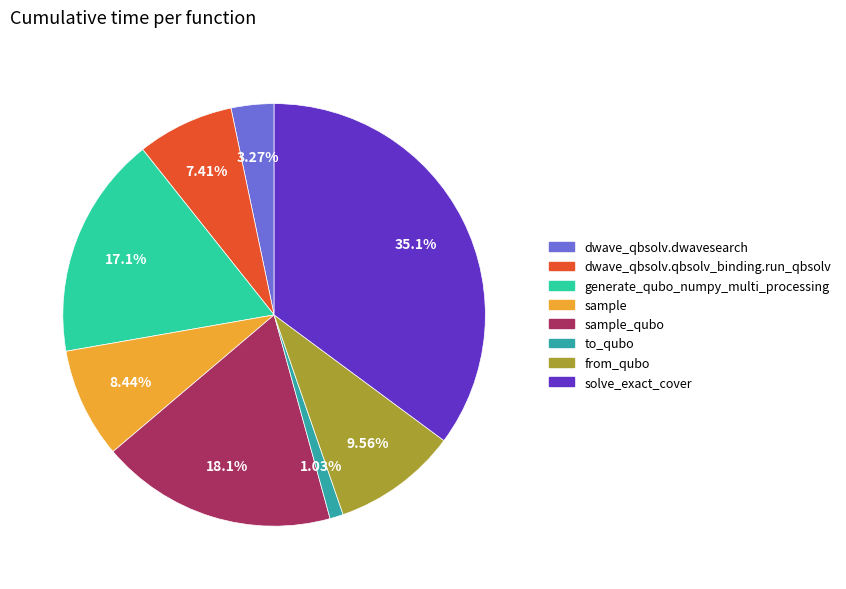

Count the number of slices in the pie.

8